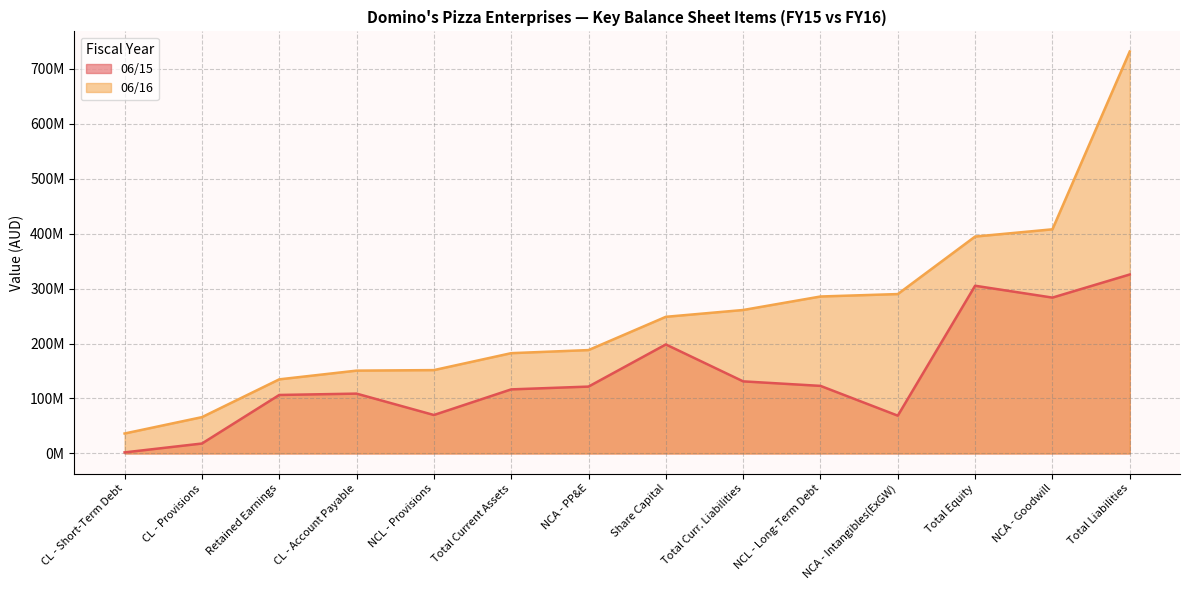

Which category has the highest value in the 06/16 series?

Total Liabilities